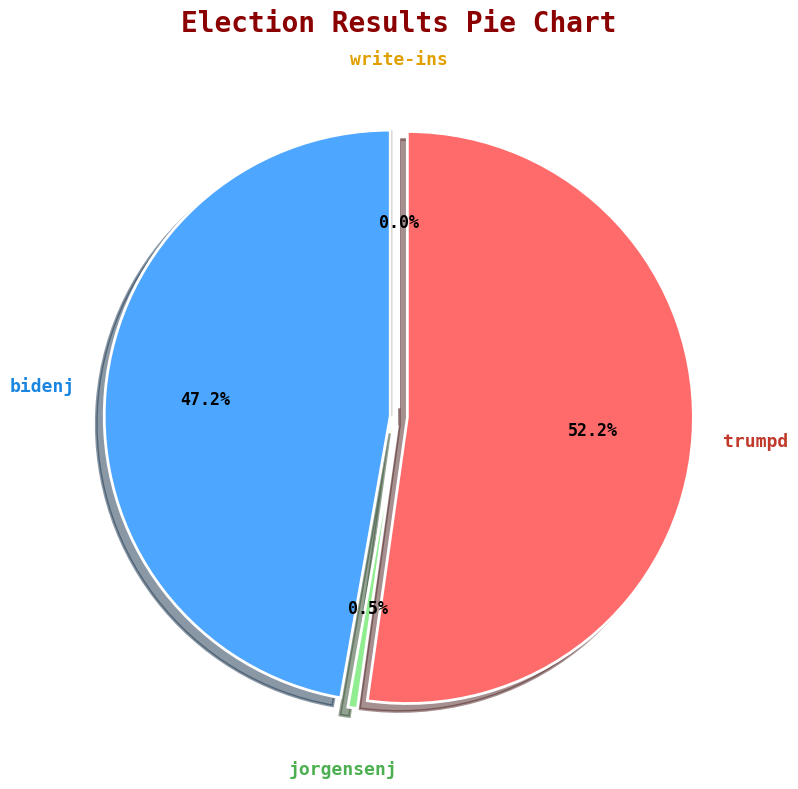

How many segments does this pie chart have?

4